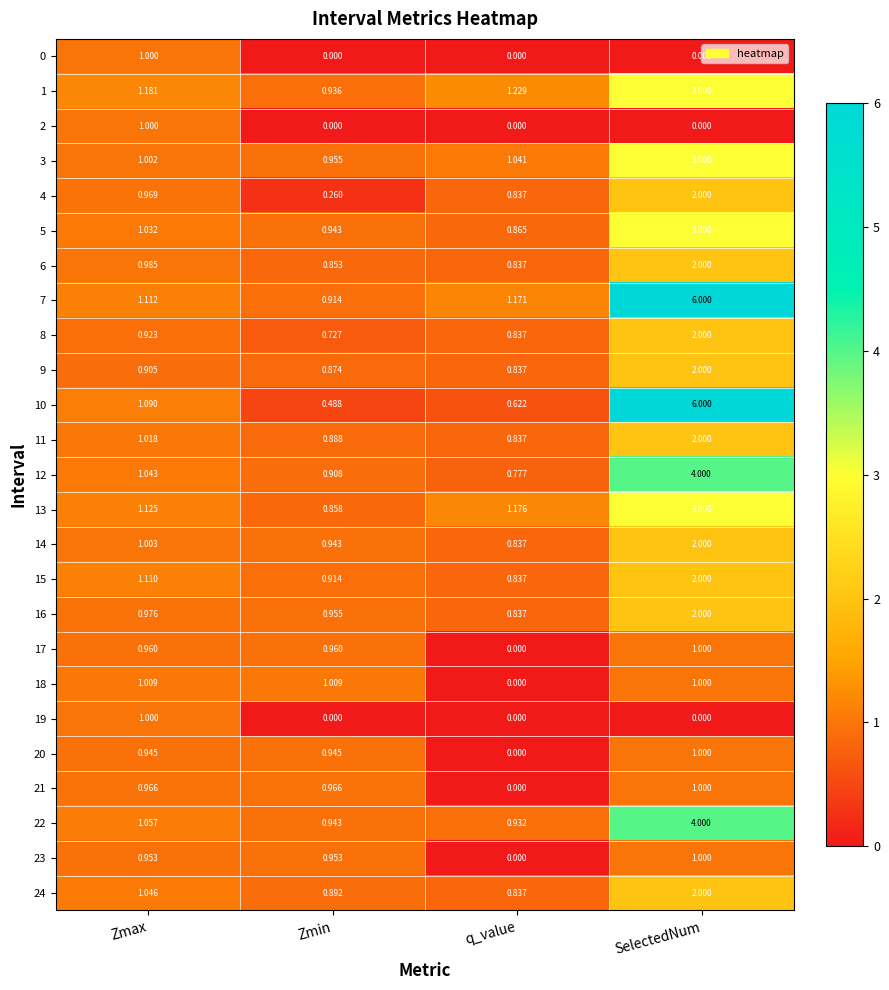

At which category is the sum across all series the highest?

SelectedNum